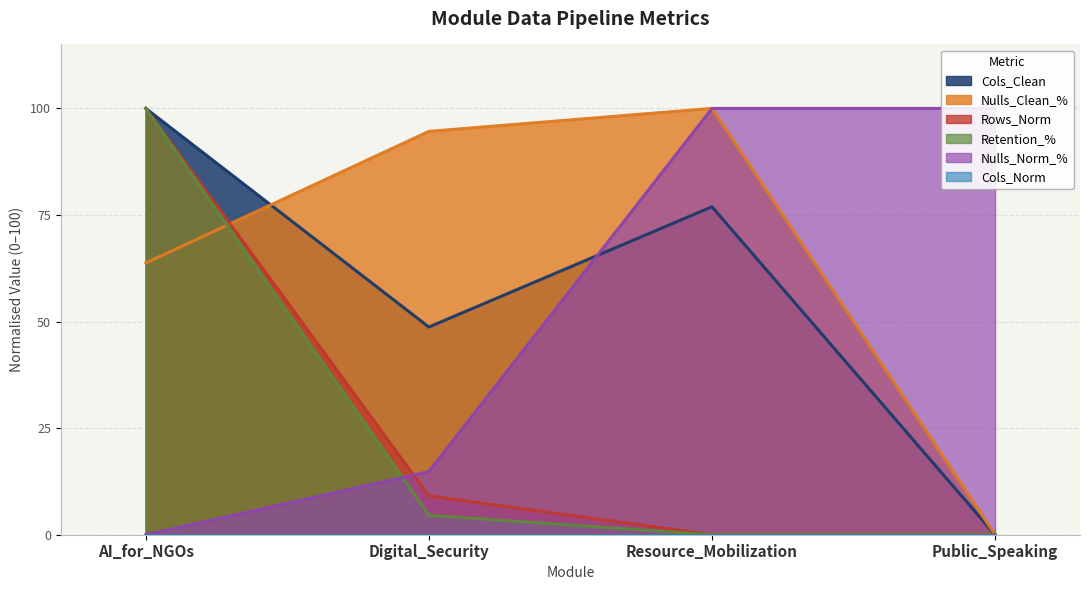

What is the label of the 4th point from the right?

AI_for_NGOs